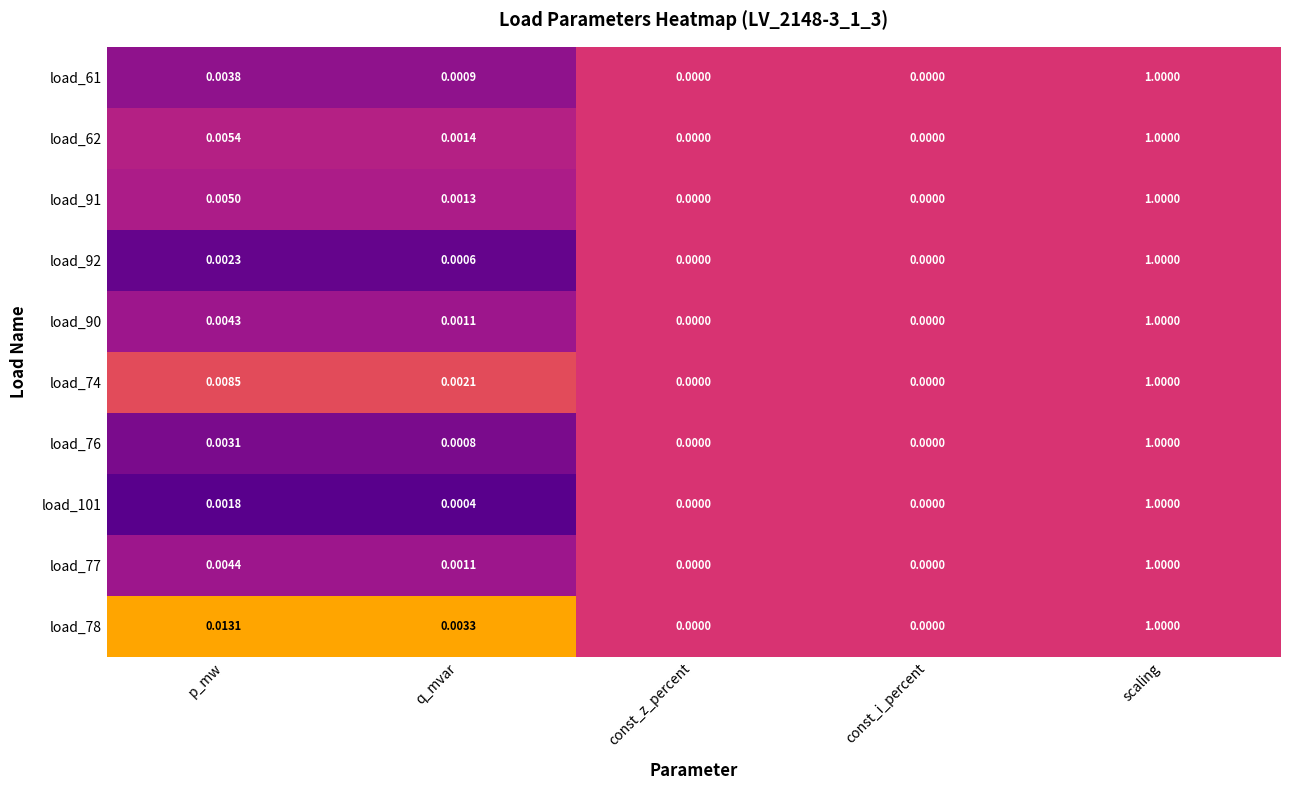

Which category has the highest value across all series?

scaling